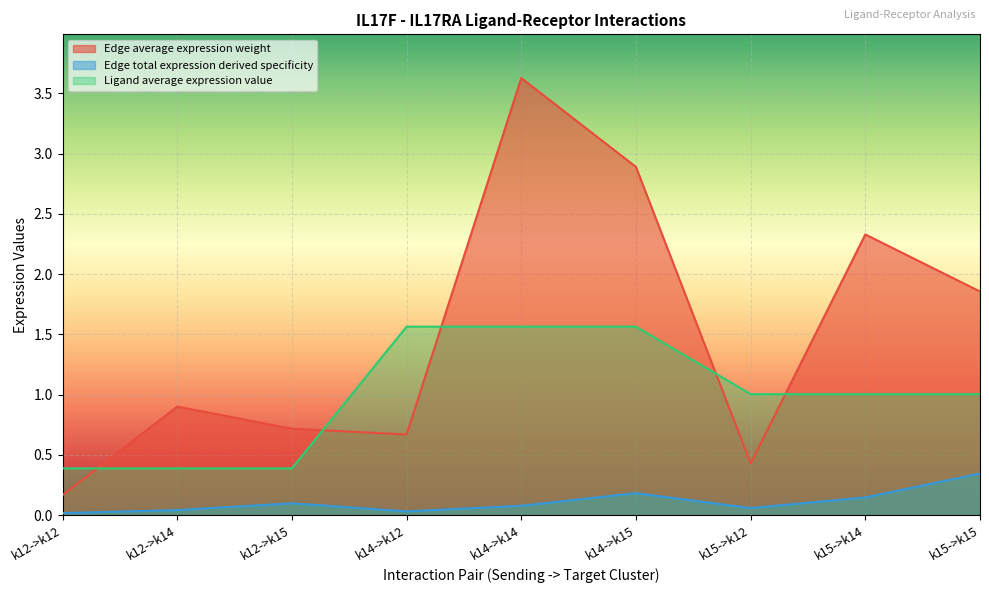

What are all the series names shown in the legend?

Edge average expression weight, Edge total expression derived specificity, Ligand average expression value